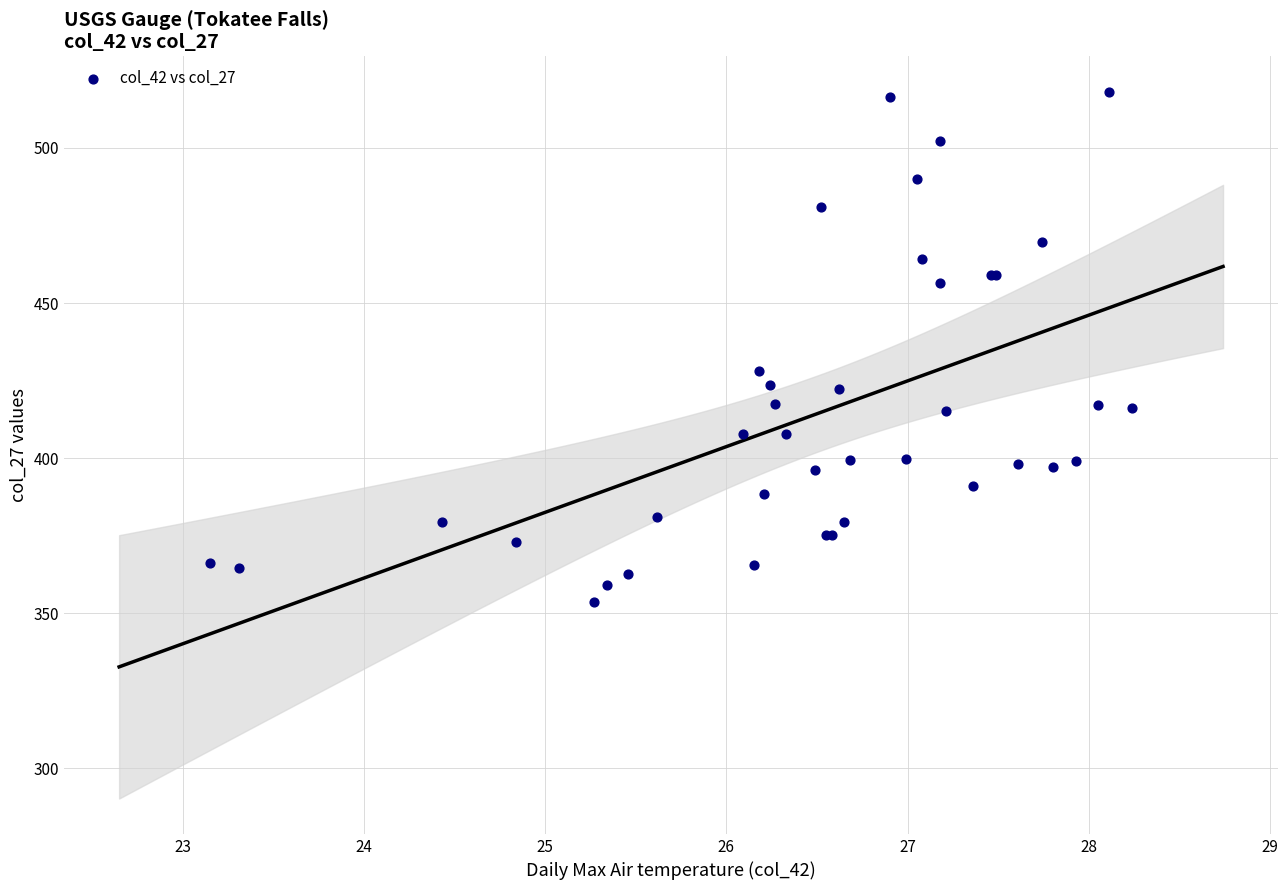

What Y value in the scatter plot is closest to 435?

428.1